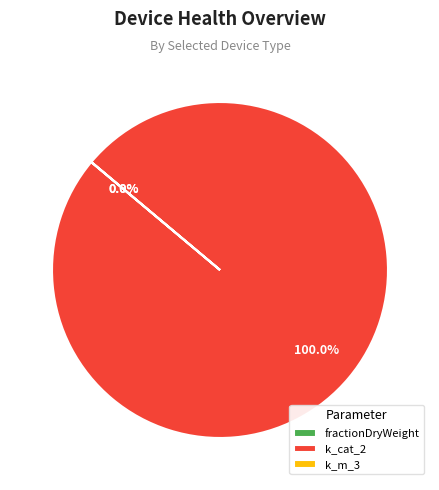

Which category has the biggest portion of the pie?

k_cat_2